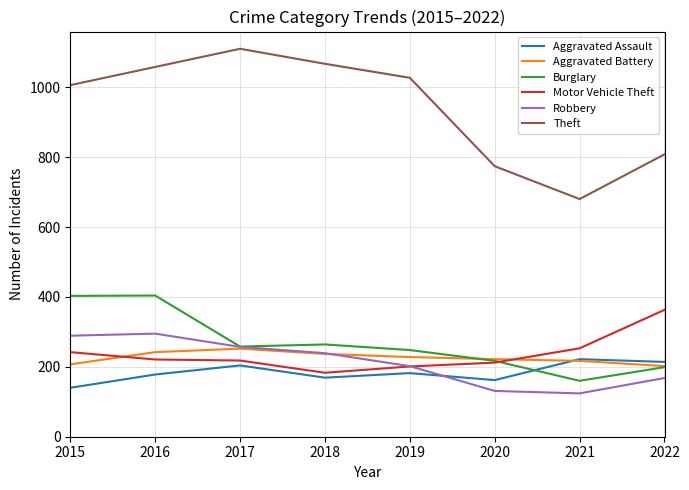

Which series has the largest range (max minus min)?

Theft